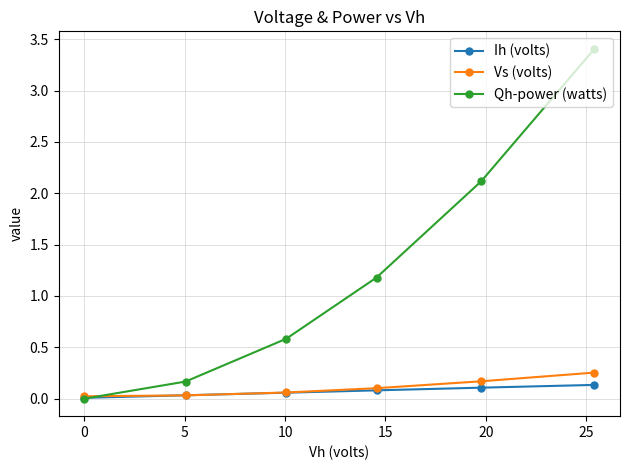

Does the chart have visible grid lines?

Yes